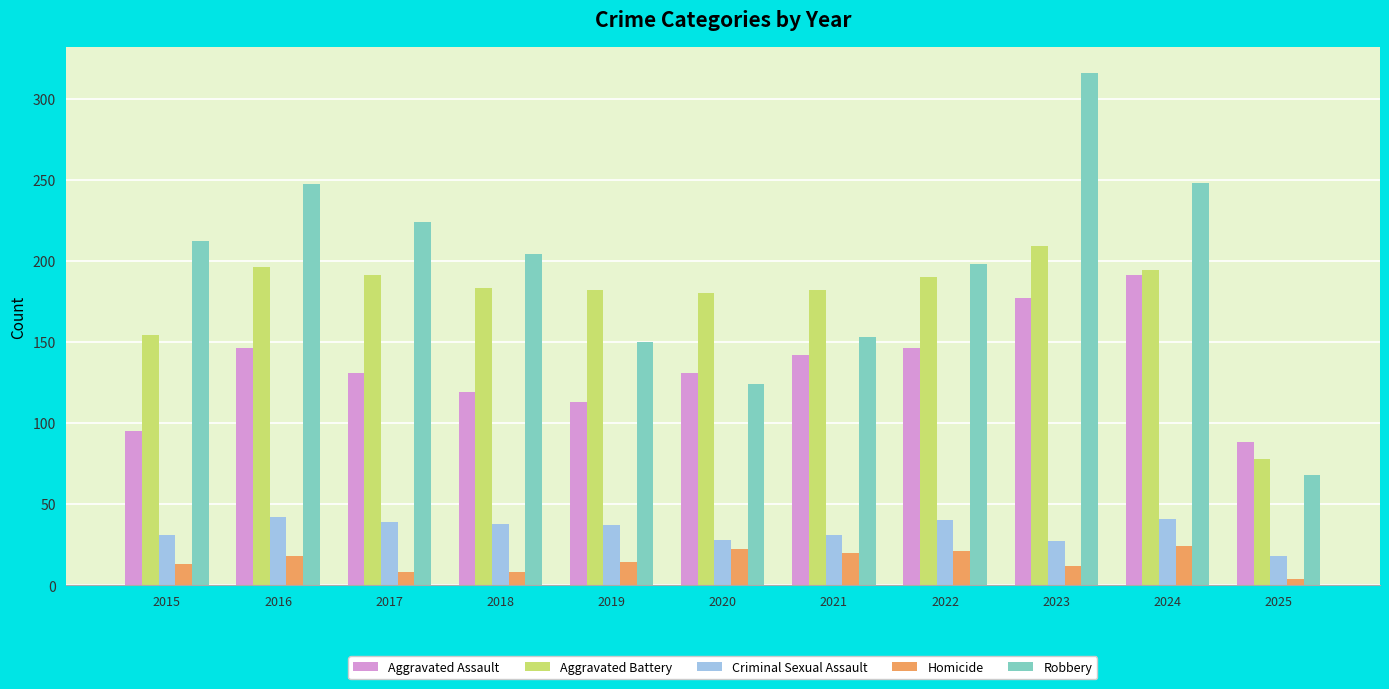

What is the difference between the maximum and second lowest values in the Aggravated Battery series?

55